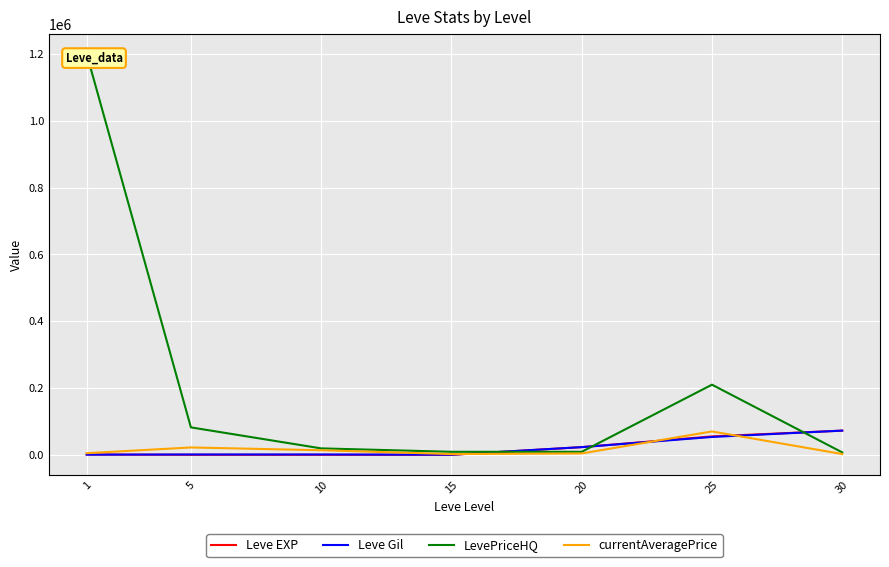

Reading right to left, extract all data points from this chart.

Leve EXP: 30=72430.0	25=55060.0	20=22960.0	15=19.0	10=9.0	5=6.0	1=900.0
Leve Gil: 30=72430.0	25=53430.0	20=22960.0	15=270.0	10=990.0	5=980.0	1=420.0
LevePriceHQ: 30=7233.0	25=210000.0	20=9000.0	15=9000.0	10=19219.4	5=82124.2	1=1200339.6
currentAveragePrice: 30=2270.3	25=70000.0	20=4056.6	15=2200.0	10=13620.1	5=21999.8	1=4847.0